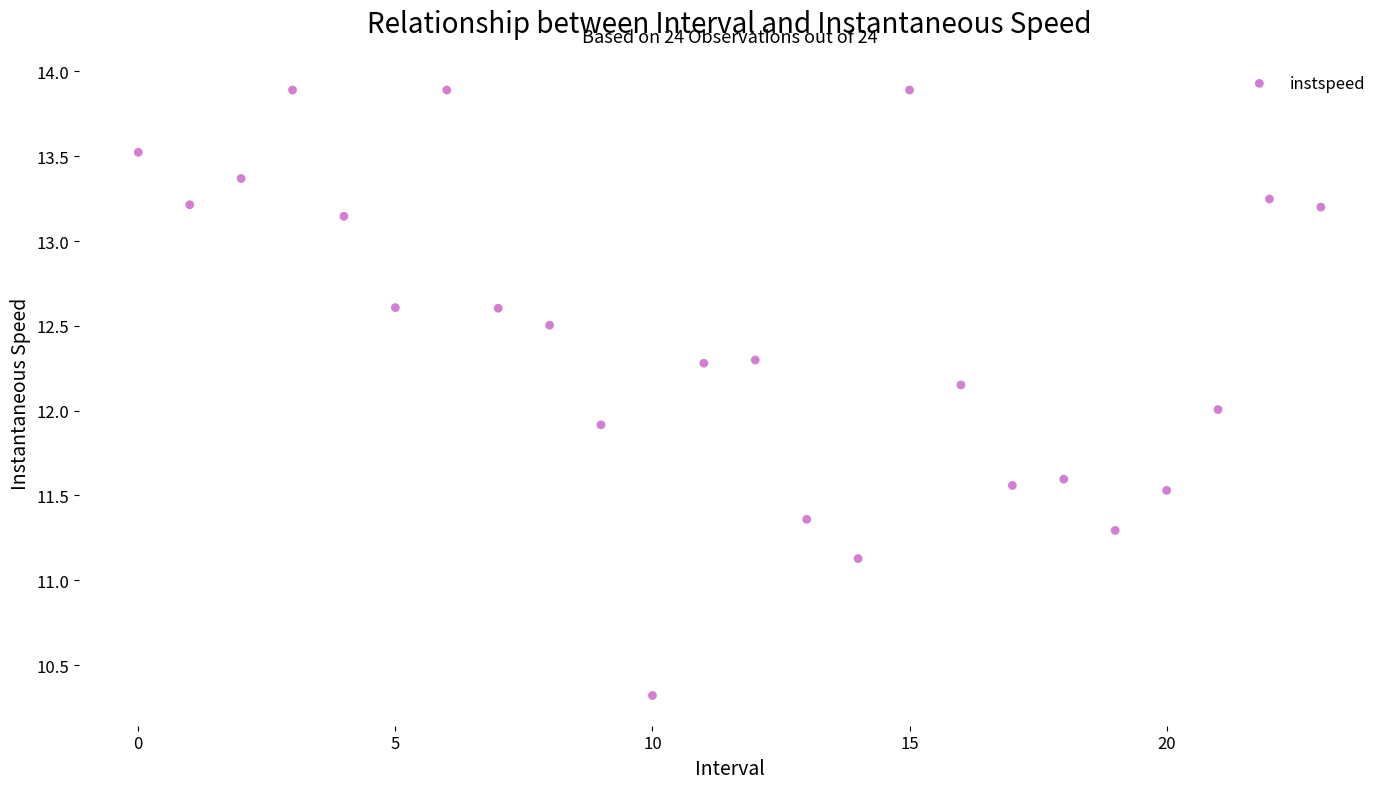

Count the number of points in this scatter plot.

24